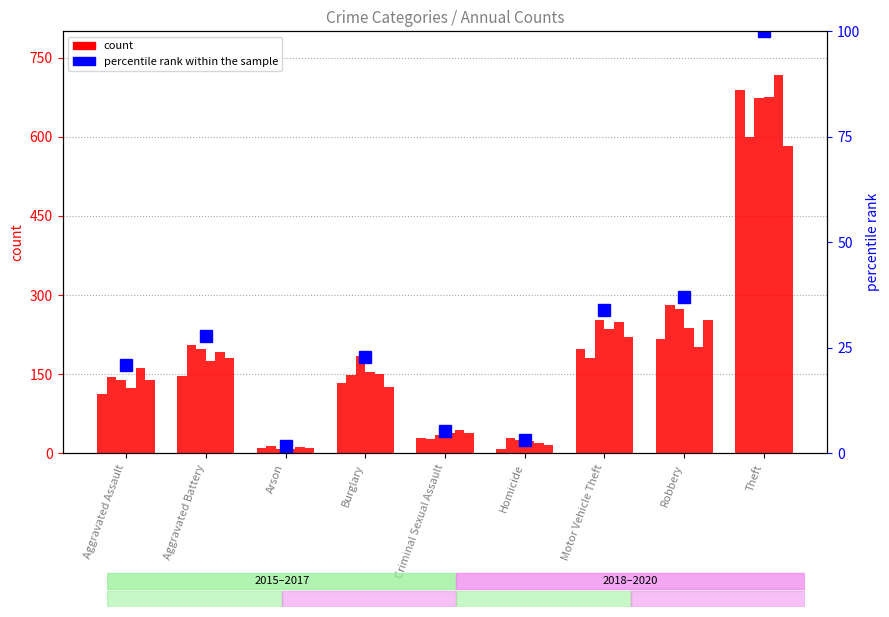

What is the label of the 8th bar from the left?

Robbery